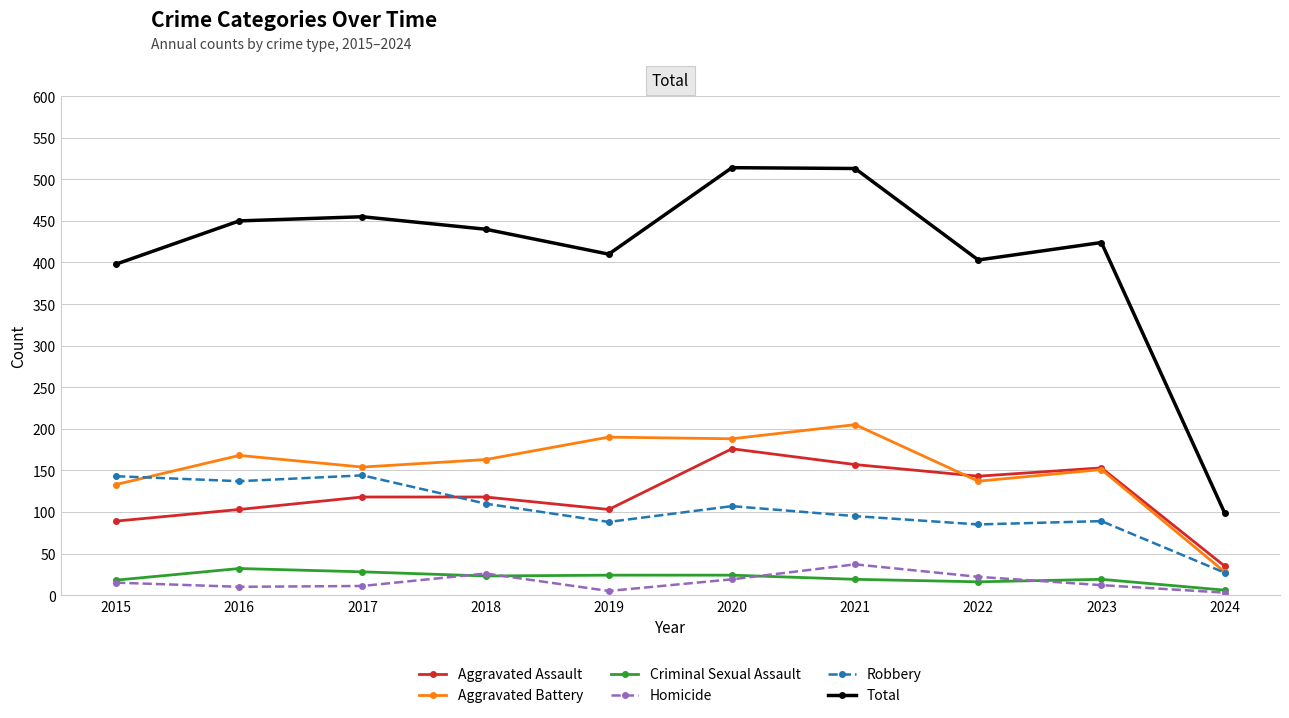

At which label does Aggravated Assault reach its minimum?

2024